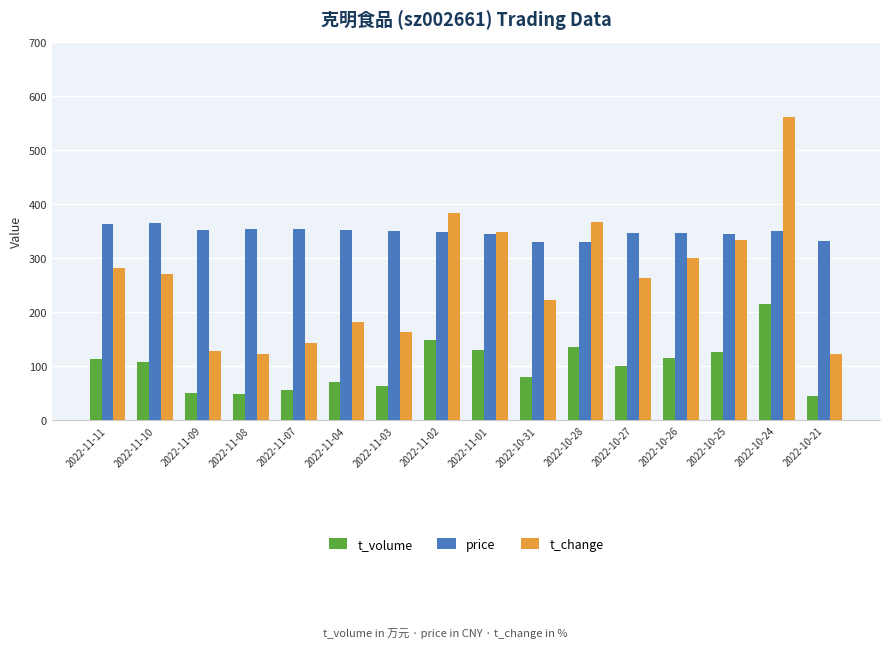

What is the greatest value displayed?

560.0